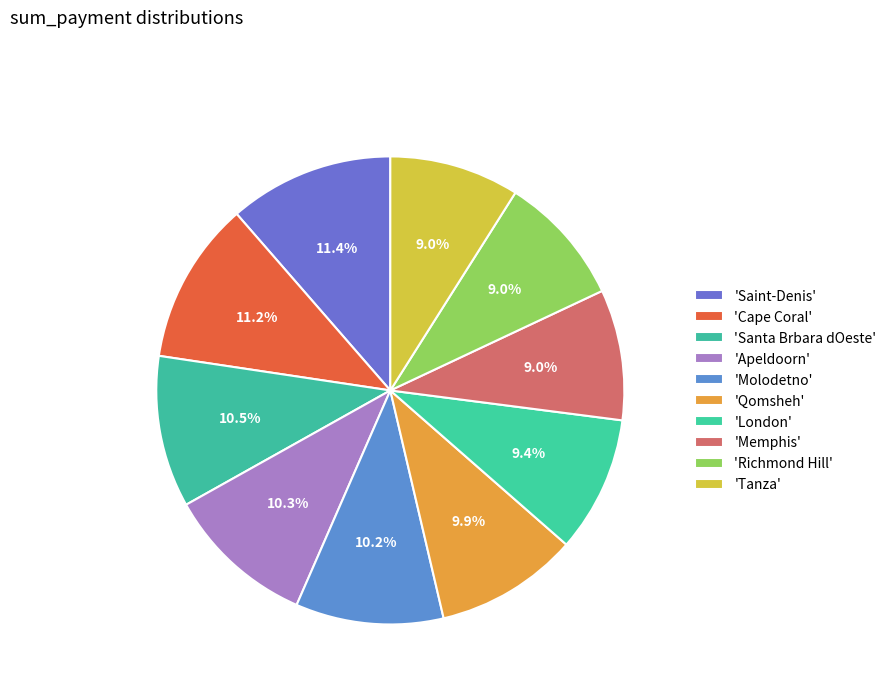

Rank the categories by value from lowest to highest.

Tanza, Richmond Hill, Memphis, London, Qomsheh, Molodetno, Apeldoorn, Santa Brbara dOeste, Cape Coral, Saint-Denis